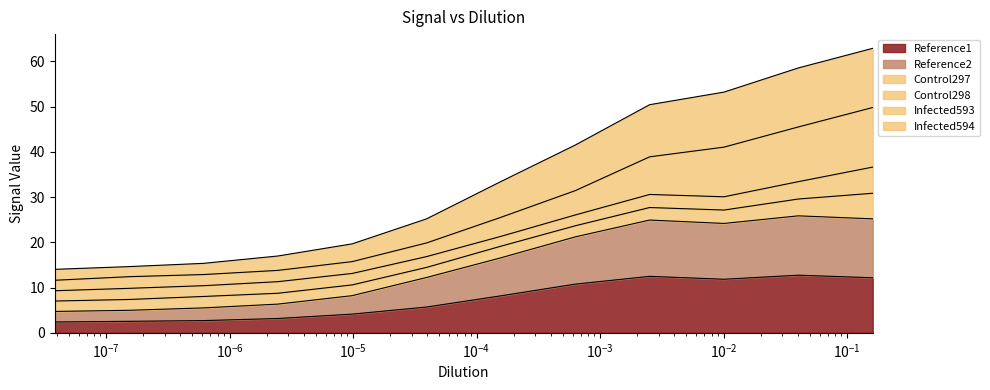

True or false: Reference1 and Reference2 cross at least once.

False